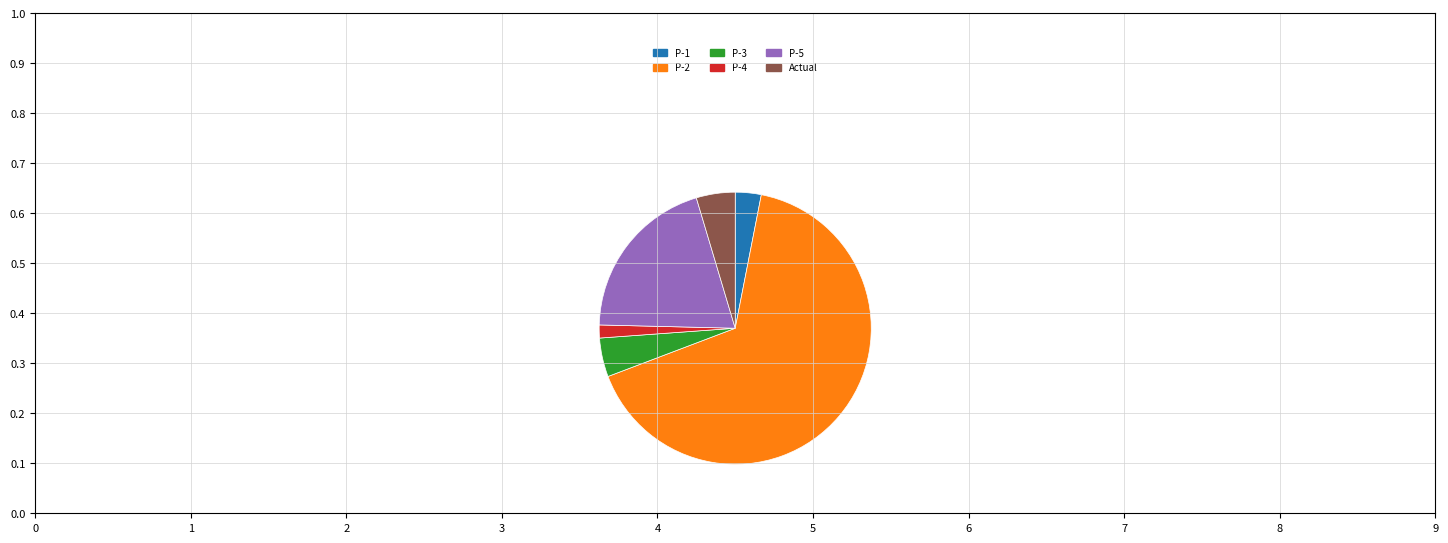

Is there a majority slice in this chart?

Yes